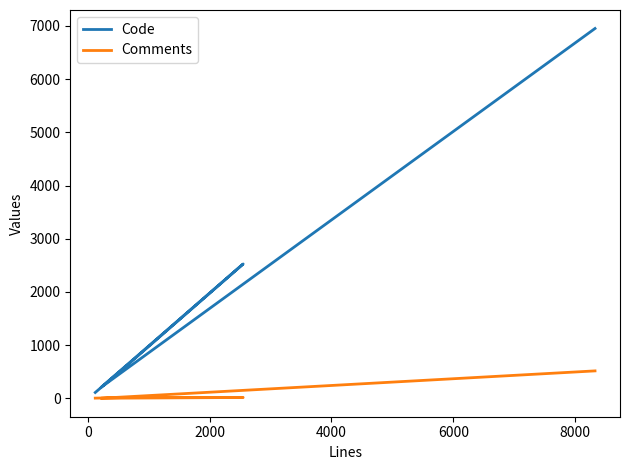

What are all the series names shown in the legend?

Code, Comments